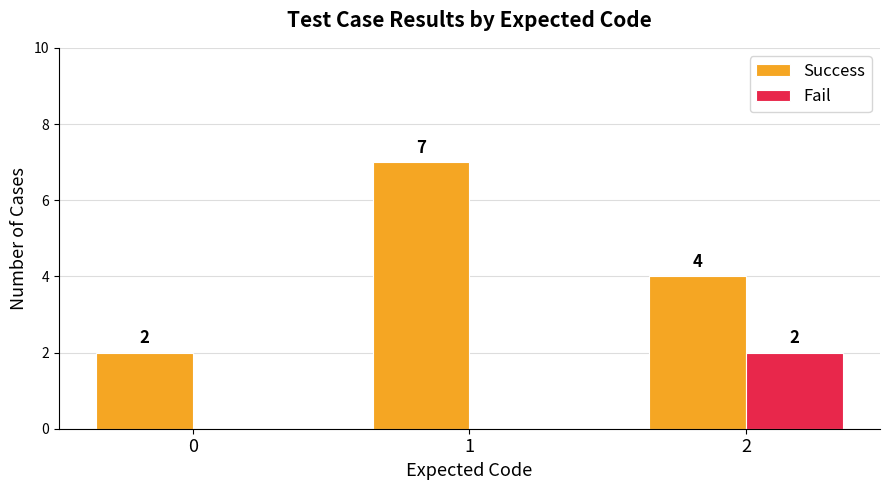

Read the Success value at 1.

7